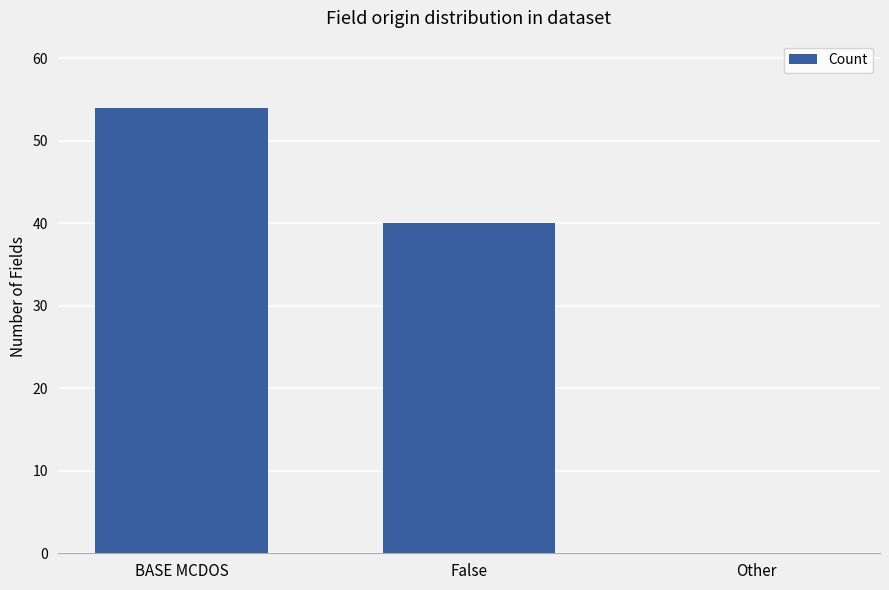

What is the greatest value displayed?

54